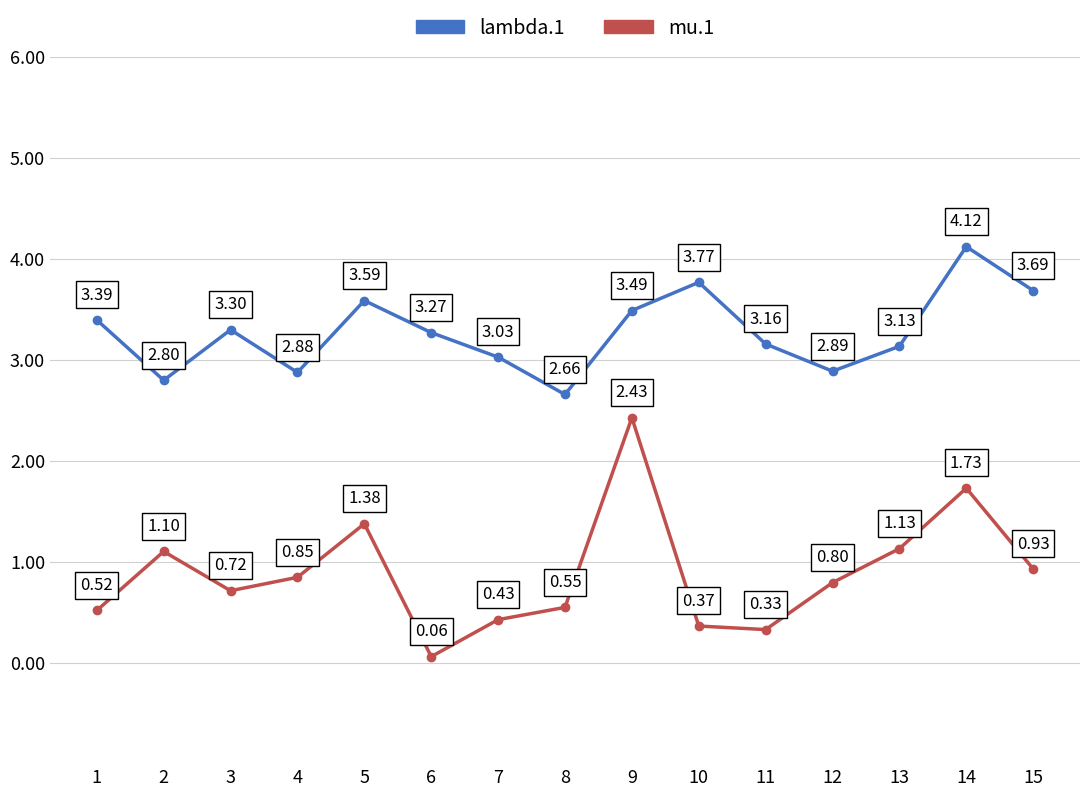

What is the value of the mu.1 point at the 2nd from the left?

1.1